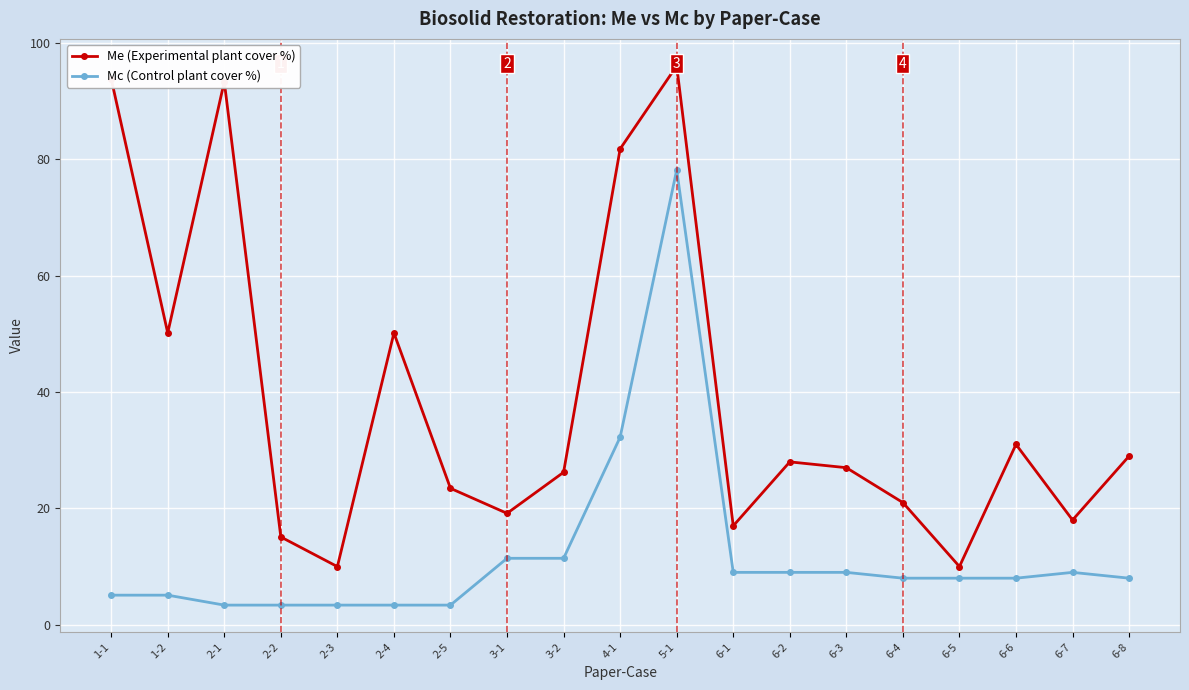

What is the lowest value of the Mc (Control plant cover %) series?

3.4